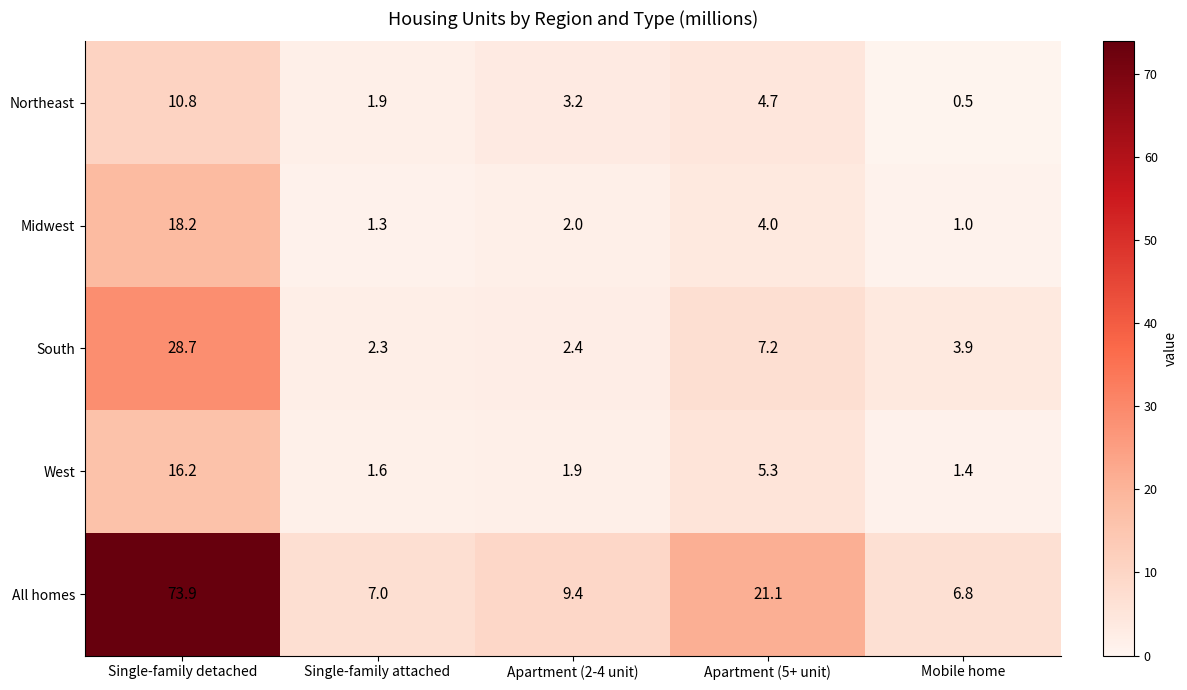

What is the highest value of the West series?

16.2